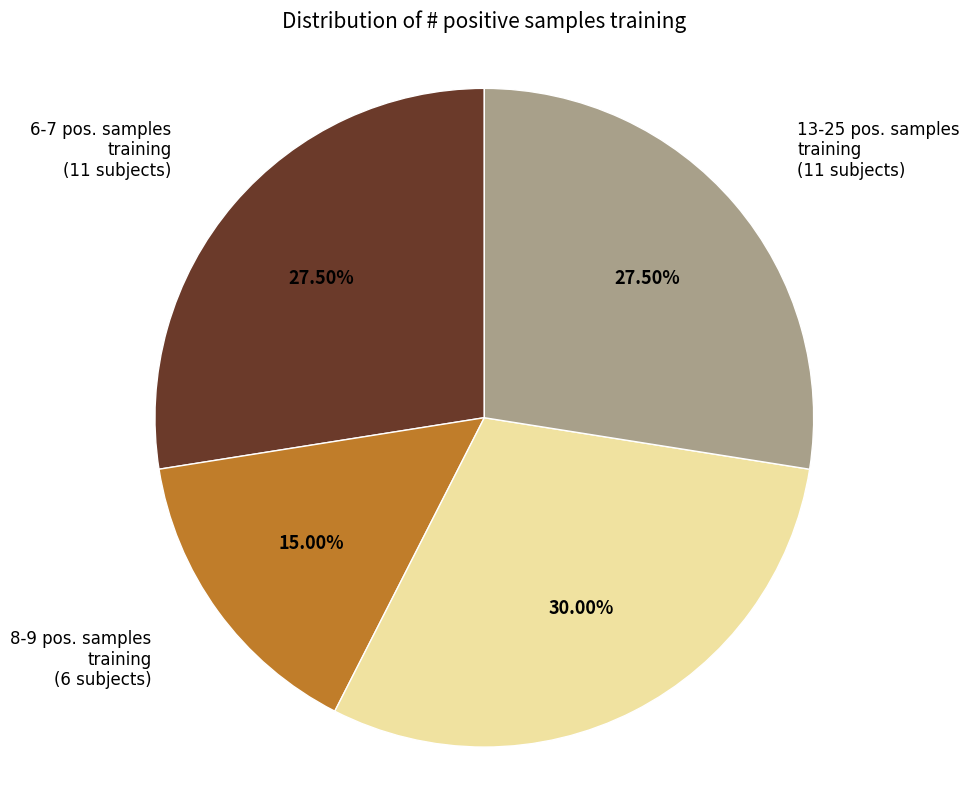

Is there any slice that represents more than half of the pie?

No